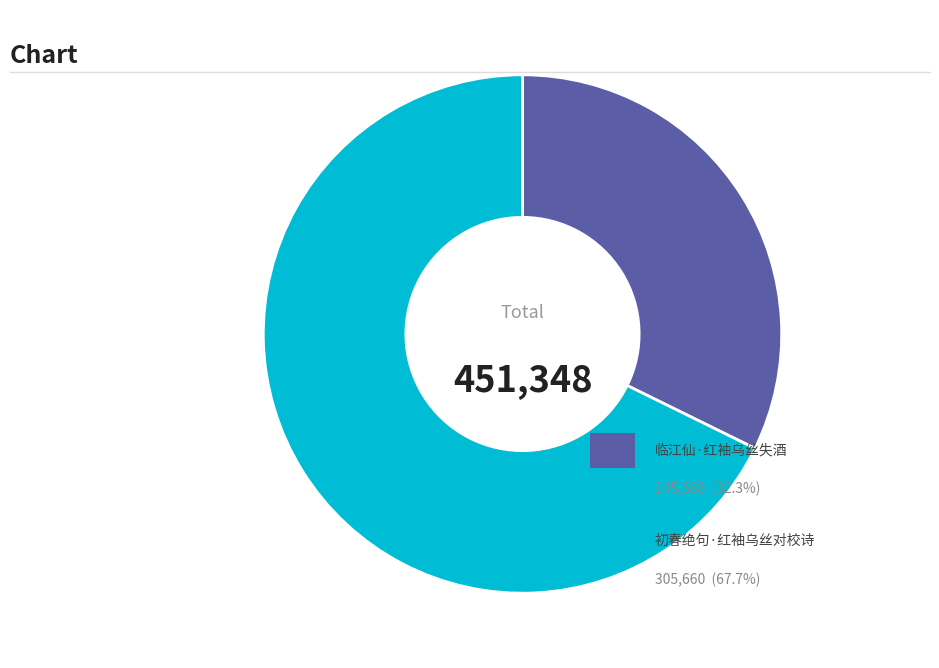

Is there a majority slice in this chart?

Yes